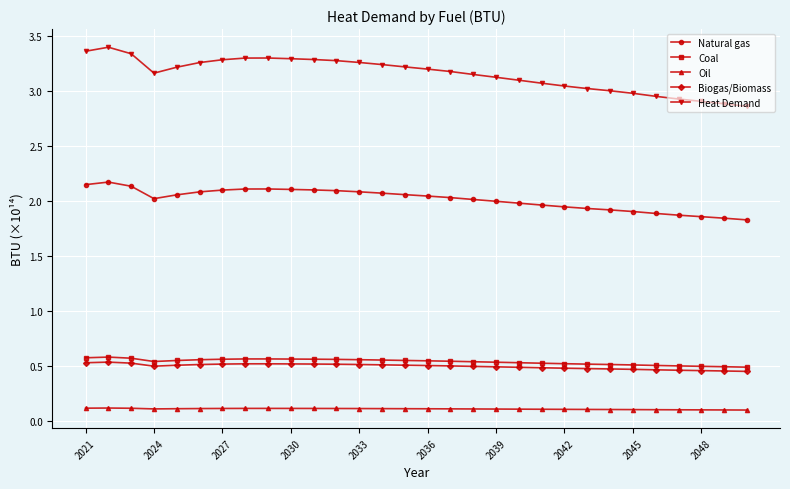

Which series has the largest total across all categories?

Heat Demand